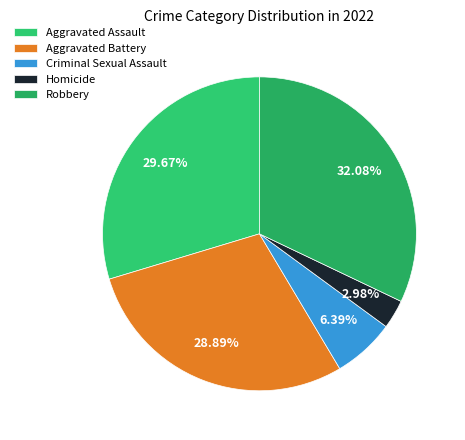

What percentage is NOT represented by Aggravated Assault?

70.3%